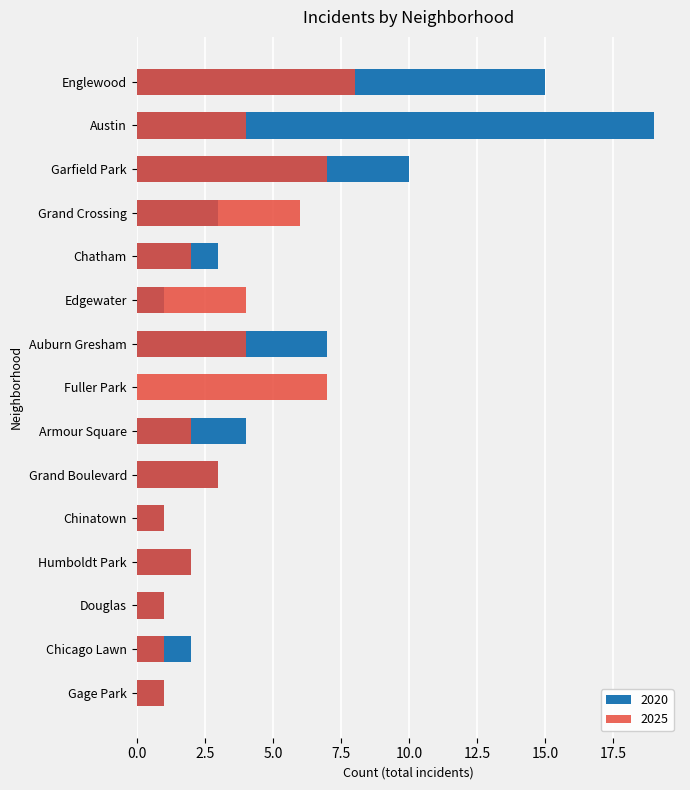

What is the highest value of the 2025 series?

8